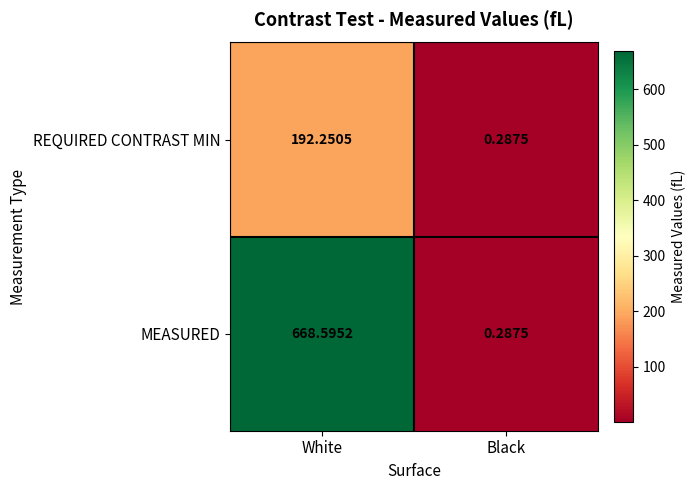

Which series has the widest spread of values?

MEASURED